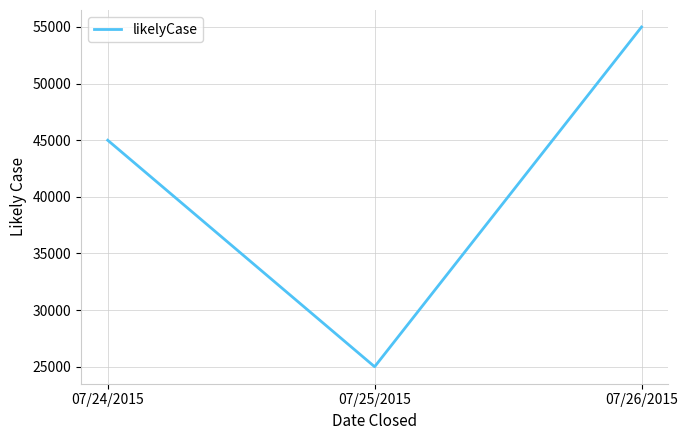

List the labels in order of value, smallest first.

07/25/2015, 07/24/2015, 07/26/2015